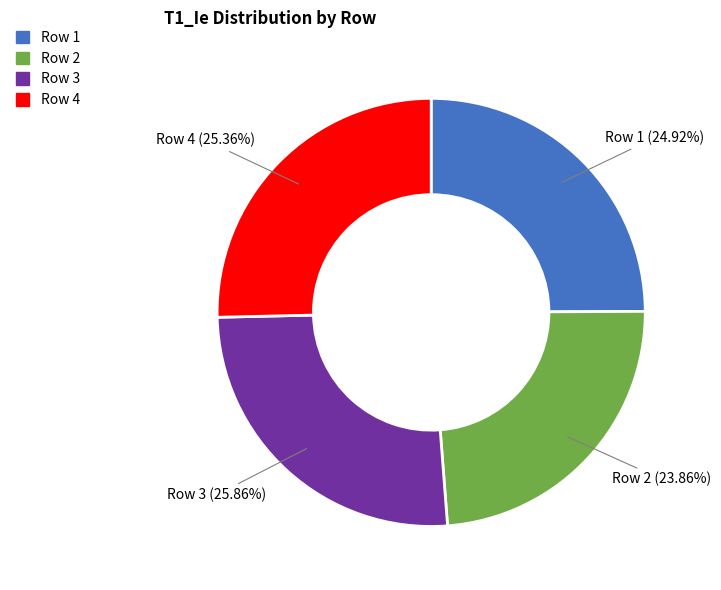

Do Row 4 and Row 2 together represent more than half of the pie?

No